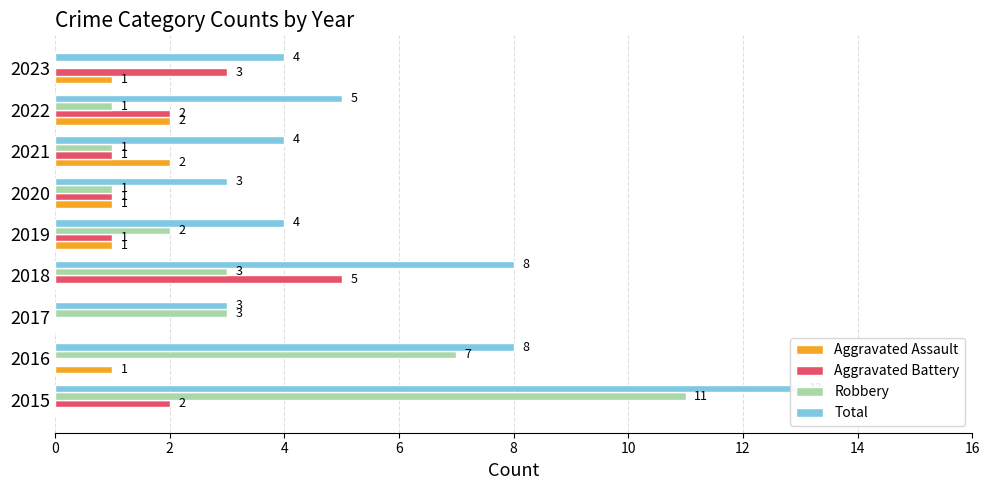

Count the number of data series in this chart.

4